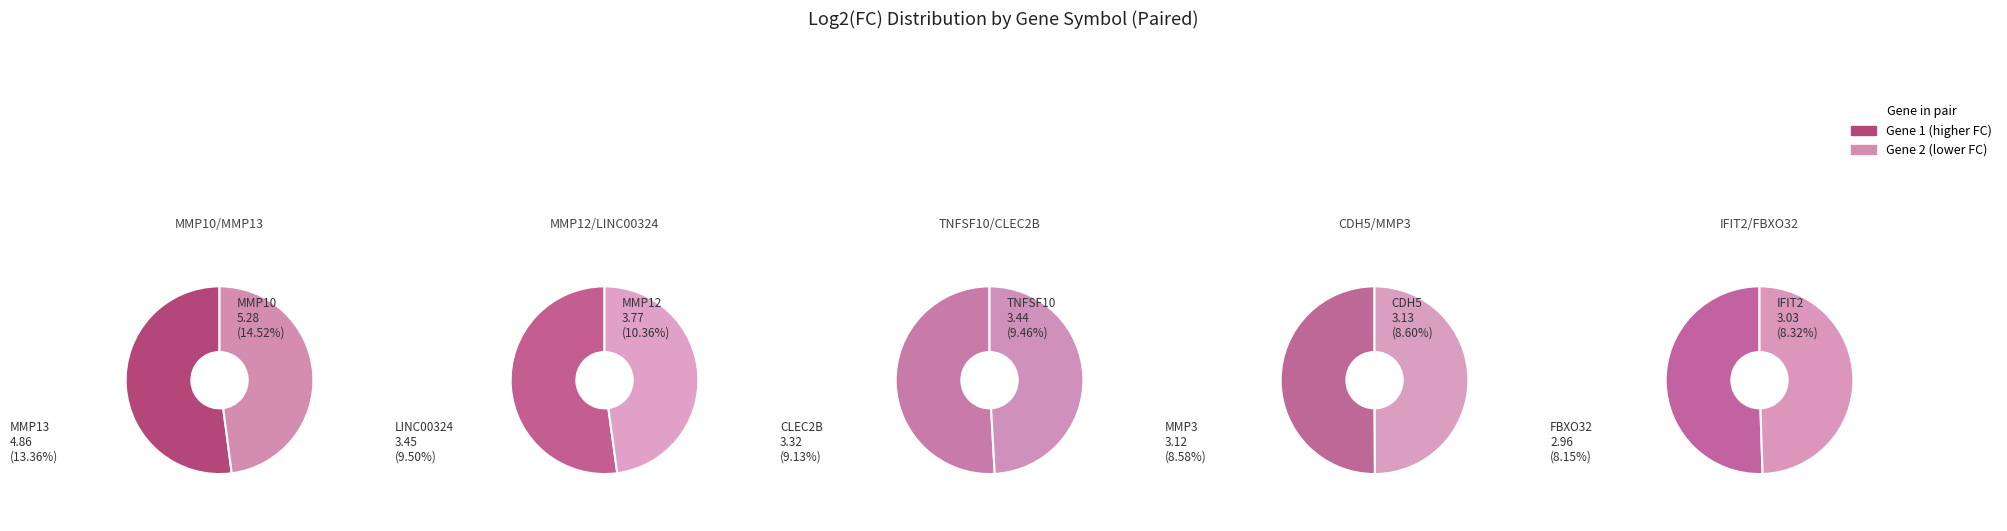

To the nearest percent, what portion does IFIT2 represent?

8%